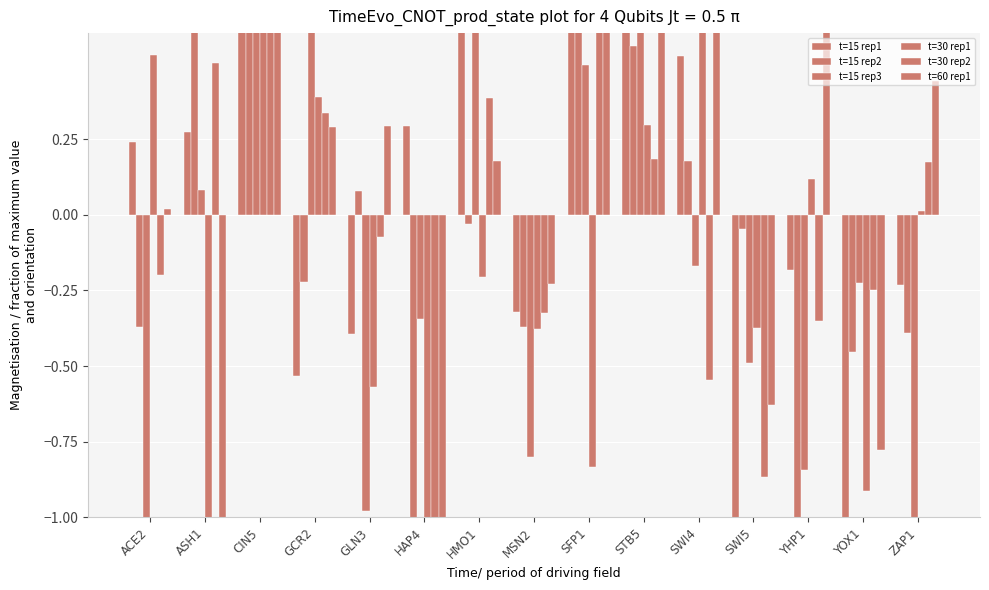

What is the label of the 13th bar from the left?

YHP1